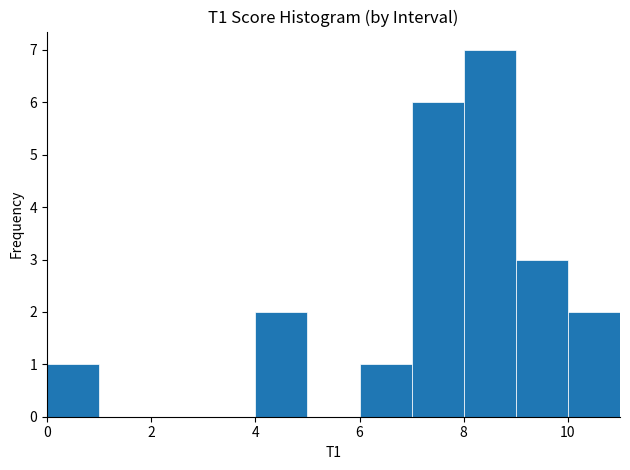

Reading left to right, transcribe this chart: for each bar, give the range it covers on the x-axis and its height. The values are not printed on the chart, so give them approximately, as read against the axis.

0 to 1: 1
1 to 2: 0
2 to 3: 0
3 to 4: 0
4 to 5: 2
5 to 6: 0
6 to 7: 1
7 to 8: 6
8 to 9: 7
9 to 10: 3
10 to 11: 2